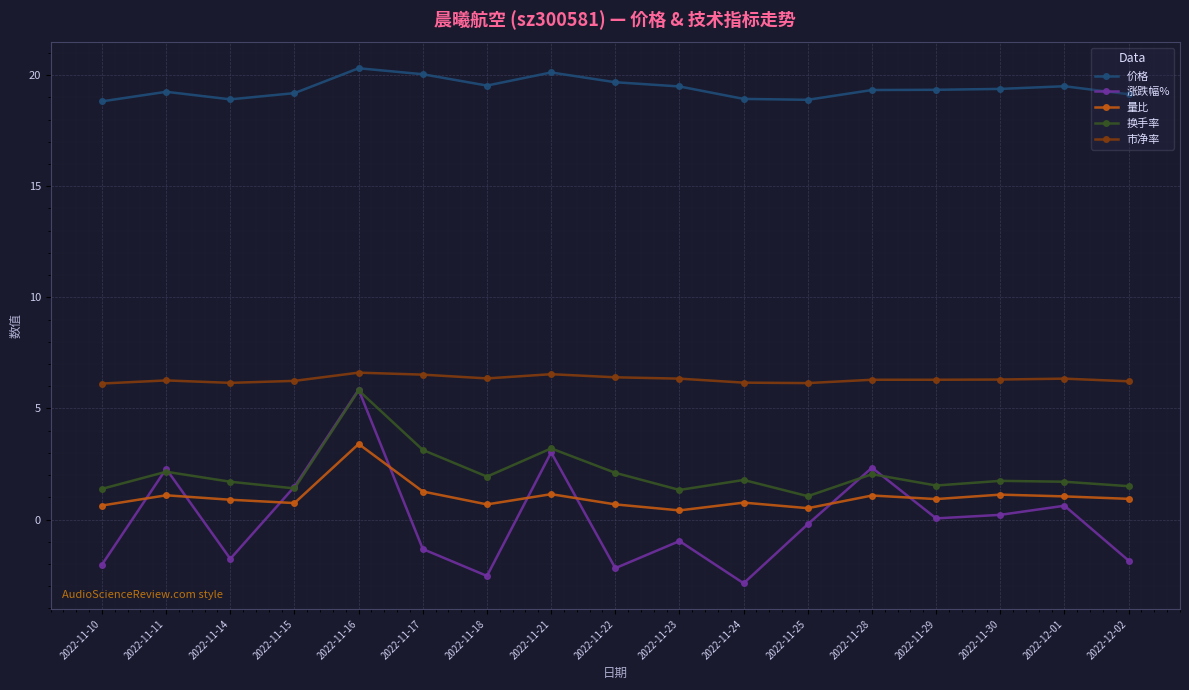

Read the 换手率 value at 2022-12-02.

1.5